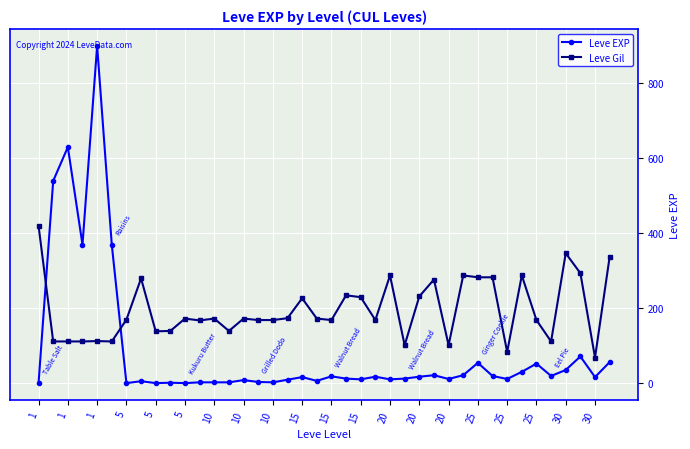

True or false: Leve EXP has more than 1 interior local peaks.

True